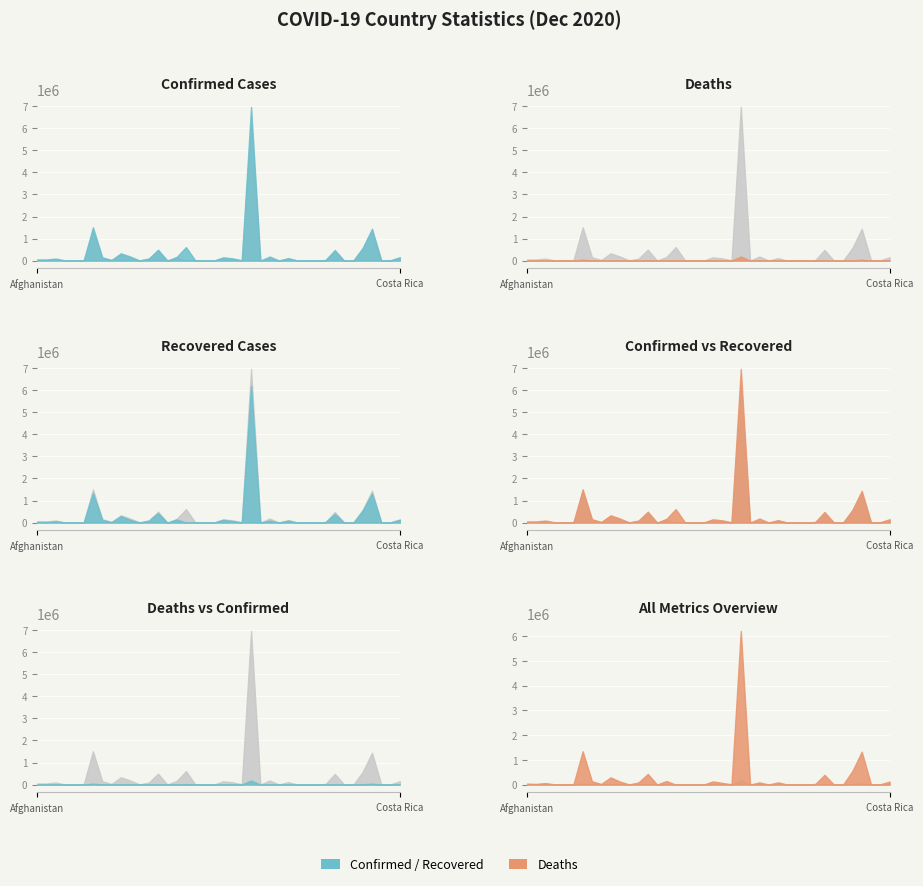

Reading left to right, list all the values displayed in this chart.

Confirmed: Afghanistan=49161	Albania=50637	Algeria=93065	Andorra=7382	Angola=16362	Antigua and Barbuda=148	Argentina=1510203	Armenia=150218	Australia=28059	Austria=330343	Azerbaijan=187336	Bahamas=7698	Bahrain=89444	Bangladesh=495841	Barbados=301	Belarus=165897	Belgium=611422	Belize=9511	Benin=3090	Bhutan=439	Bolivia=147716	Bosnia and Herzegovina=103232	Botswana=12873	Brazil=6970034	Brunei=152	Bulgaria=184287	Burkina Faso=4300	Burma=111900	Burundi=735	Cabo Verde=11395	Cambodia=362	Cameroon=25359	Canada=482646	Central African Republic=4936	Chad=1784	Chile=576731	Colombia=1444646	Congo (Brazzaville)=6200	Congo (Kinshasa)=14930	Costa Rica=154096
Recovered: Afghanistan=38475	Albania=26381	Algeria=61307	Andorra=6706	Angola=8990	Antigua and Barbuda=138	Argentina=1344300	Armenia=128694	Australia=25691	Austria=291042	Azerbaijan=122859	Bahamas=6081	Bahrain=87490	Bangladesh=429351	Barbados=274	Belarus=143373	Belgium=0	Belize=4514	Benin=2972	Bhutan=408	Bolivia=126720	Bosnia and Herzegovina=68245	Botswana=10456	Brazil=6206483	Brunei=148	Bulgaria=87935	Burkina Faso=2940	Burma=90453	Burundi=640	Cabo Verde=11055	Cambodia=319	Cameroon=23851	Canada=392957	Central African Republic=1924	Chad=1611	Chile=549852	Colombia=1328430	Congo (Brazzaville)=4988	Congo (Kinshasa)=12859	Costa Rica=121031
Deaths: Afghanistan=2011	Albania=1040	Algeria=2623	Andorra=79	Angola=372	Antigua and Barbuda=5	Argentina=41204	Armenia=2556	Australia=908	Austria=4764	Azerbaijan=2050	Bahamas=164	Bahrain=349	Bangladesh=7156	Barbados=7	Belarus=1291	Belgium=18178	Belize=211	Benin=44	Bhutan=0	Bolivia=9026	Bosnia and Herzegovina=3511	Botswana=38	Brazil=182799	Brunei=3	Bulgaria=6005	Burkina Faso=73	Burma=2346	Burundi=1	Cabo Verde=110	Cambodia=0	Cameroon=445	Canada=13756	Central African Republic=63	Chad=102	Chile=15959	Colombia=39356	Congo (Brazzaville)=100	Congo (Kinshasa)=364	Costa Rica=1956